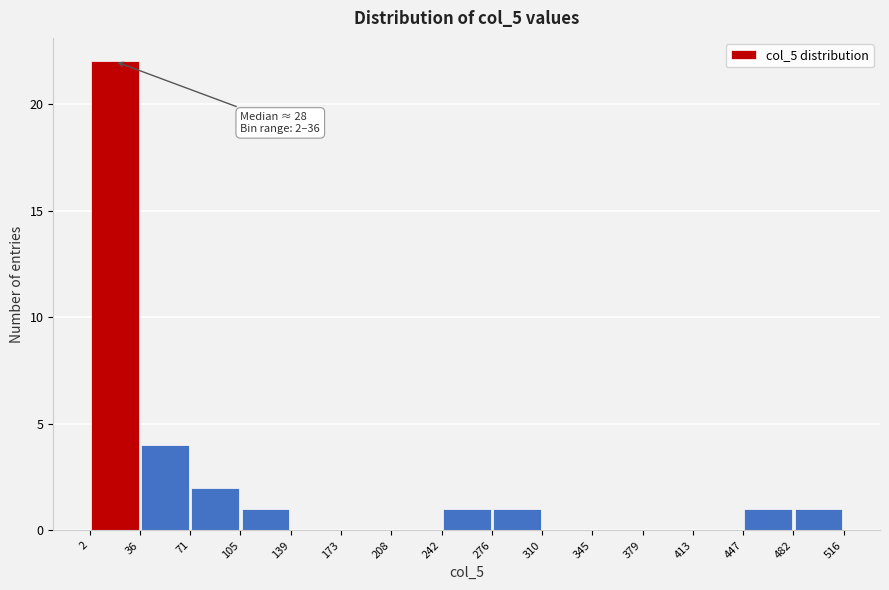

Over which range of the x-axis is the bar tallest?

2 to 36